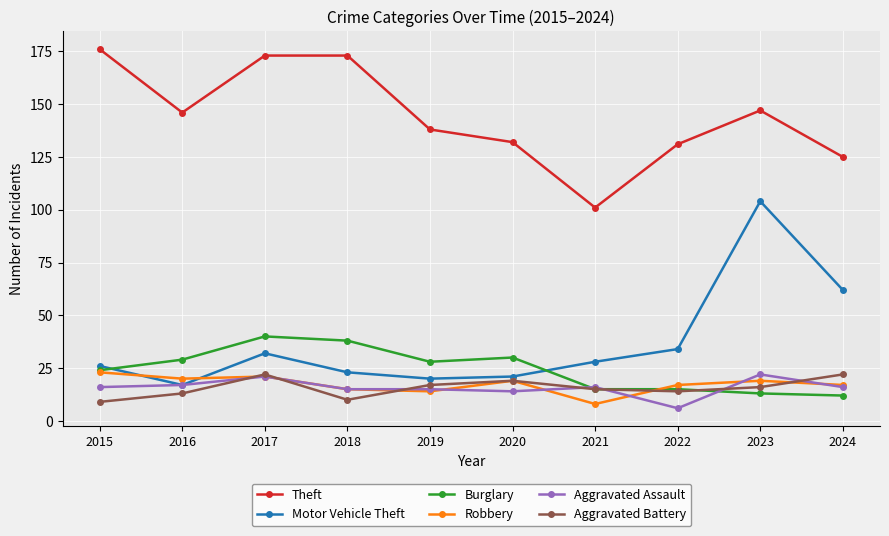

What is the spread (max minus min) of values at 2019?

124